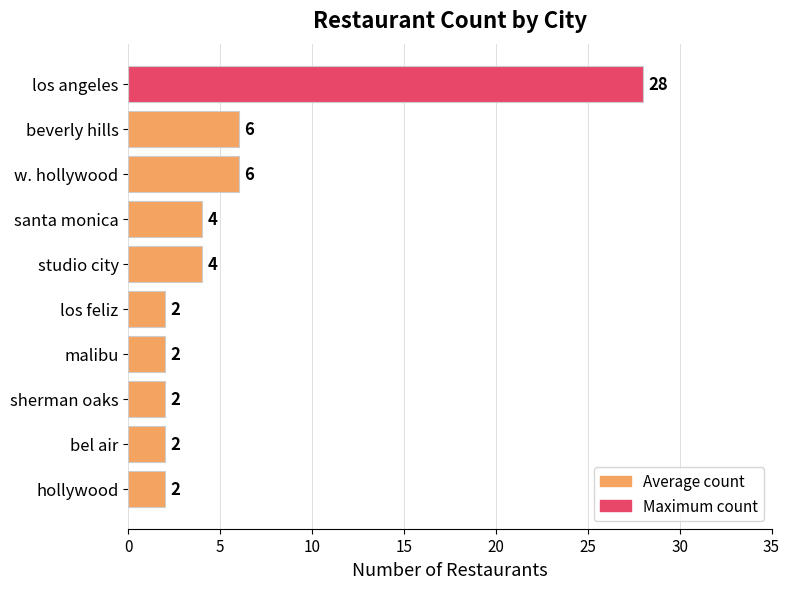

Reading top to bottom, what are all the values shown in this chart?

28	6	6	4	4	2	2	2	2	2